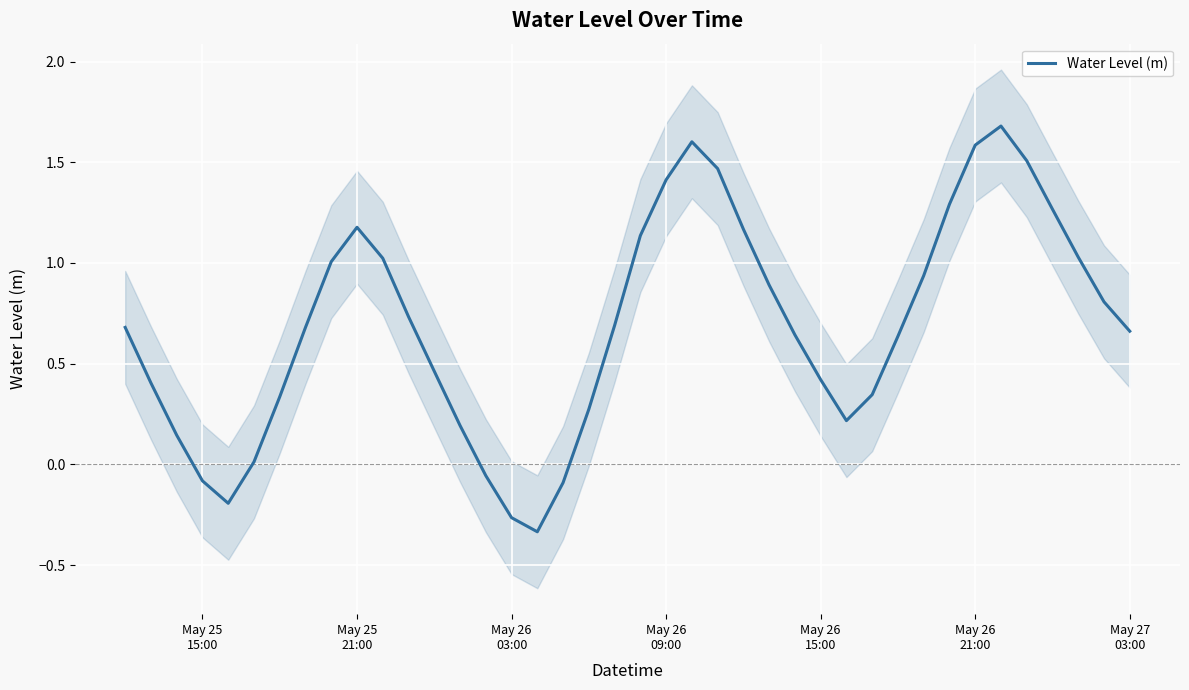

How many positive values are there?

34